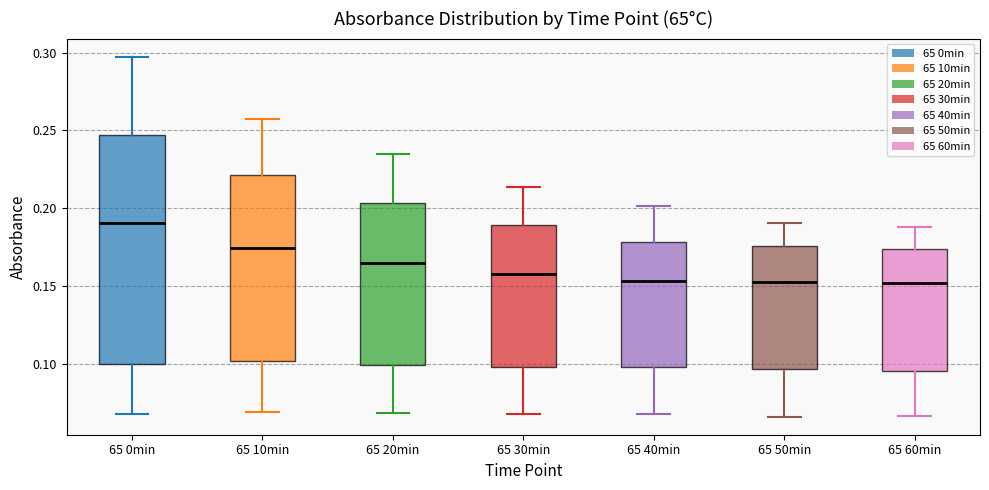

Where is the upper edge of the box for 65 60min on the y-axis? The values are not printed on the chart, so give them approximately, as read against the axis.

0.175